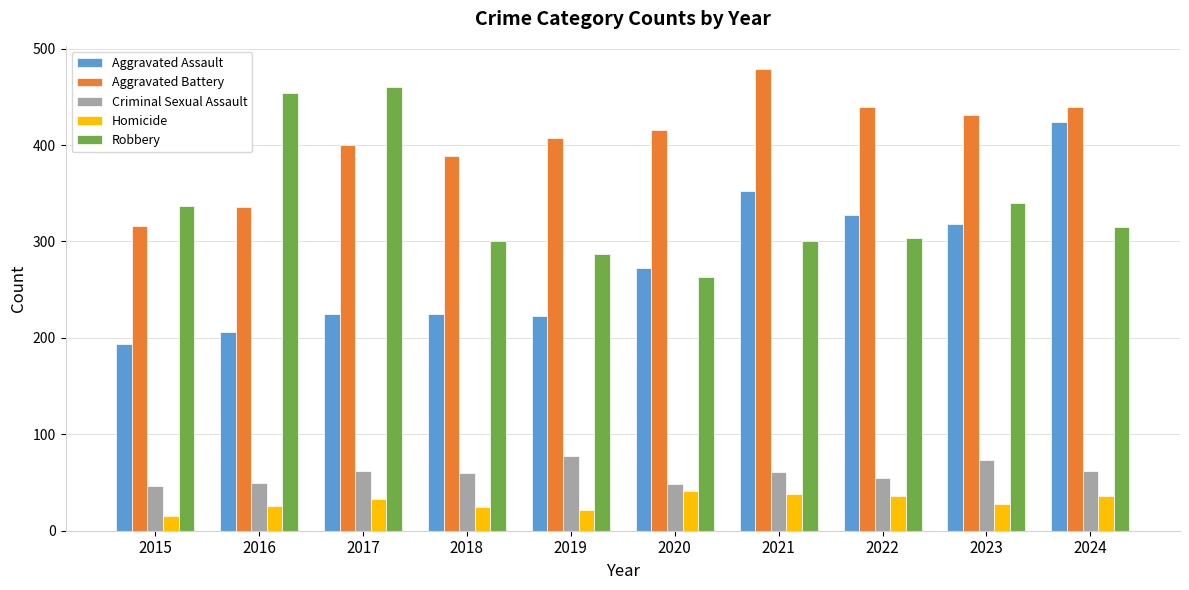

What is the value of the Criminal Sexual Assault bar at the 6th from the left?

48